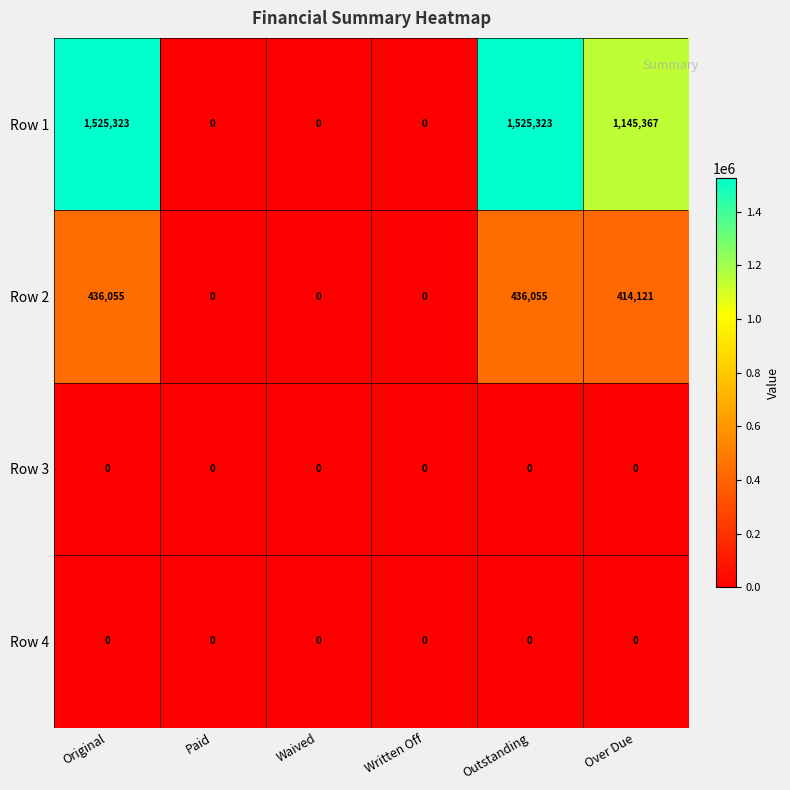

Which series has the widest spread of values?

Row 1